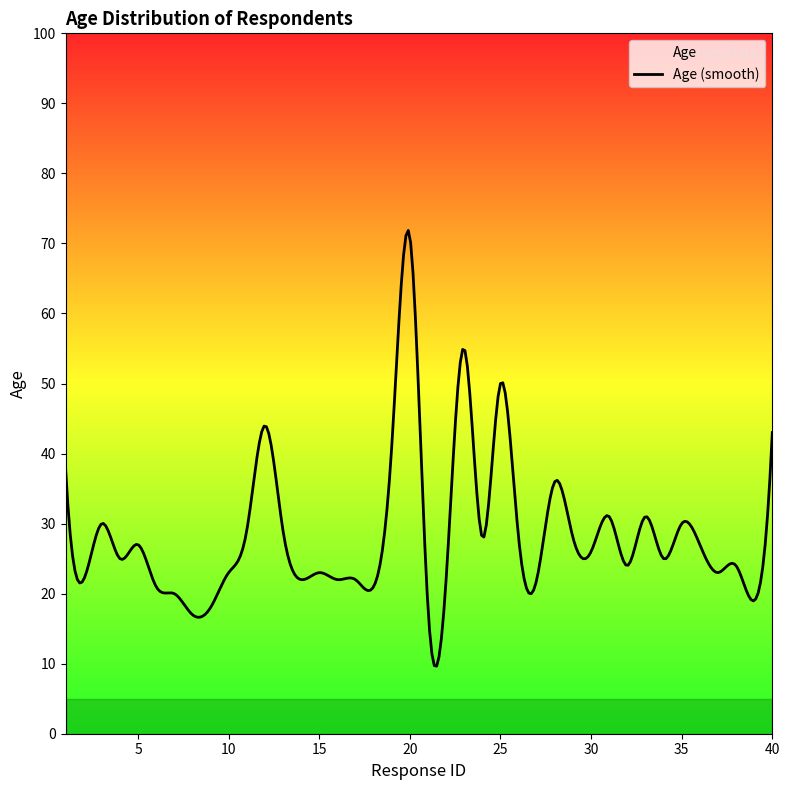

How many points are higher than both their immediate neighbors (excluding endpoints)?

12